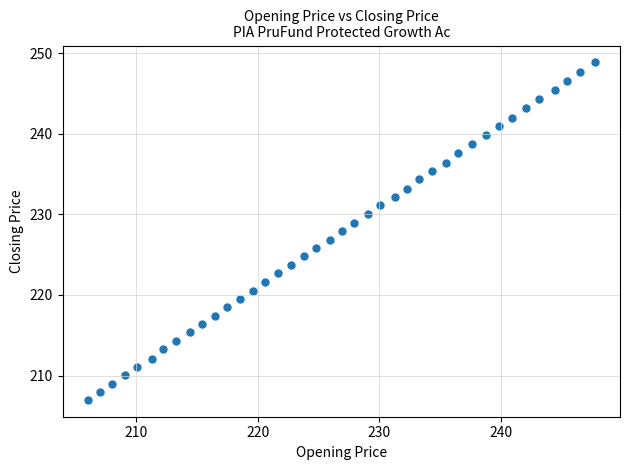

What is the range of X values (max minus min)?

41.7